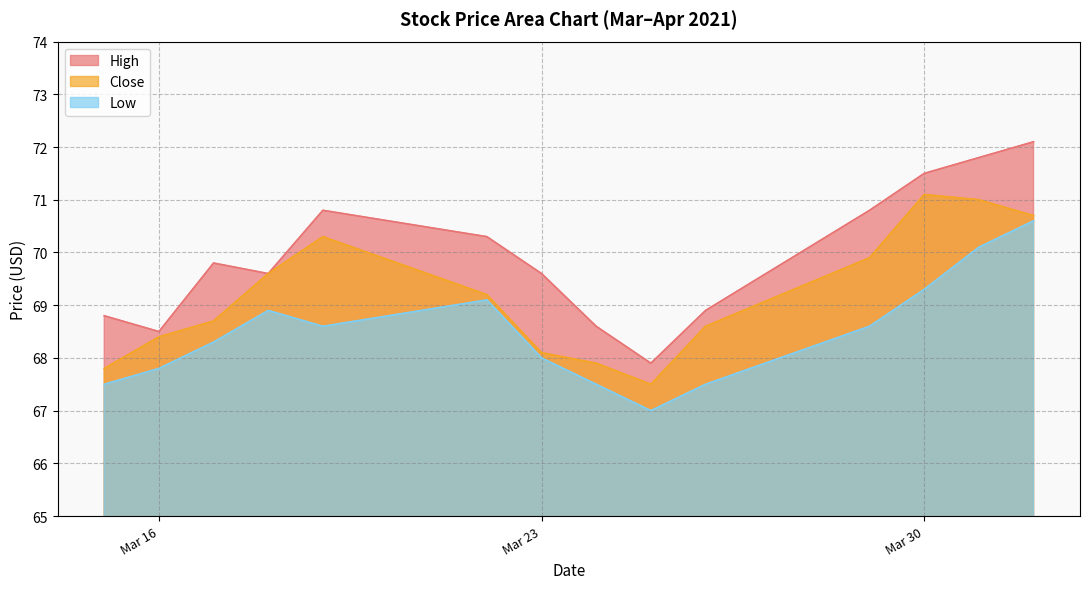

Which series has the widest spread of values?

High